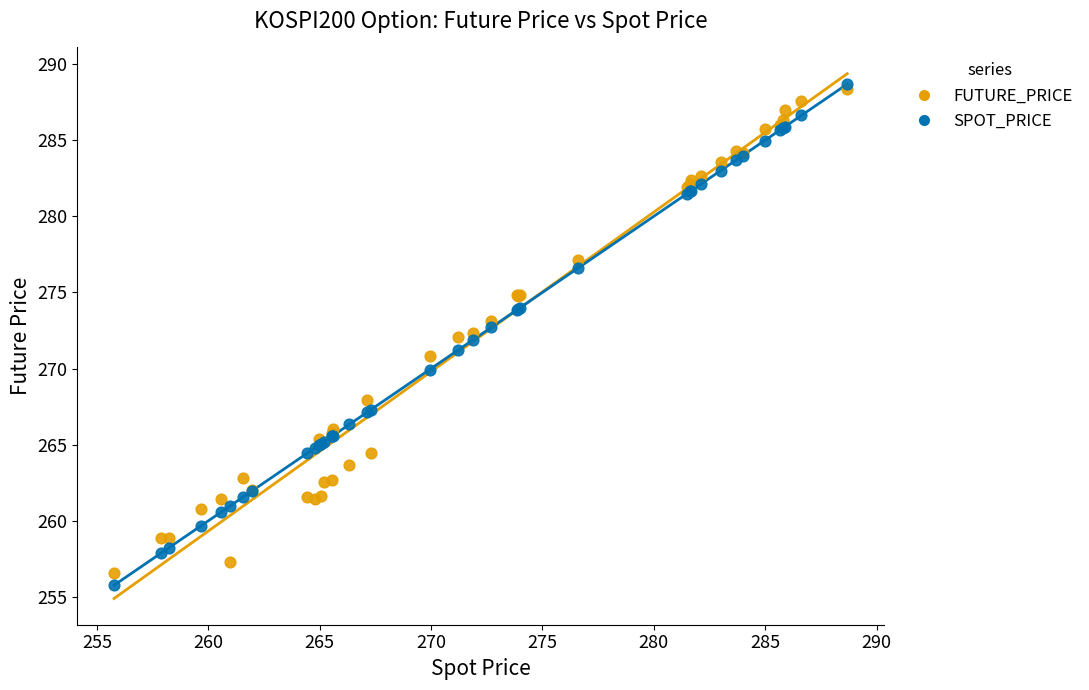

What are all the series names shown in the legend?

FUTURE_PRICE, SPOT_PRICE